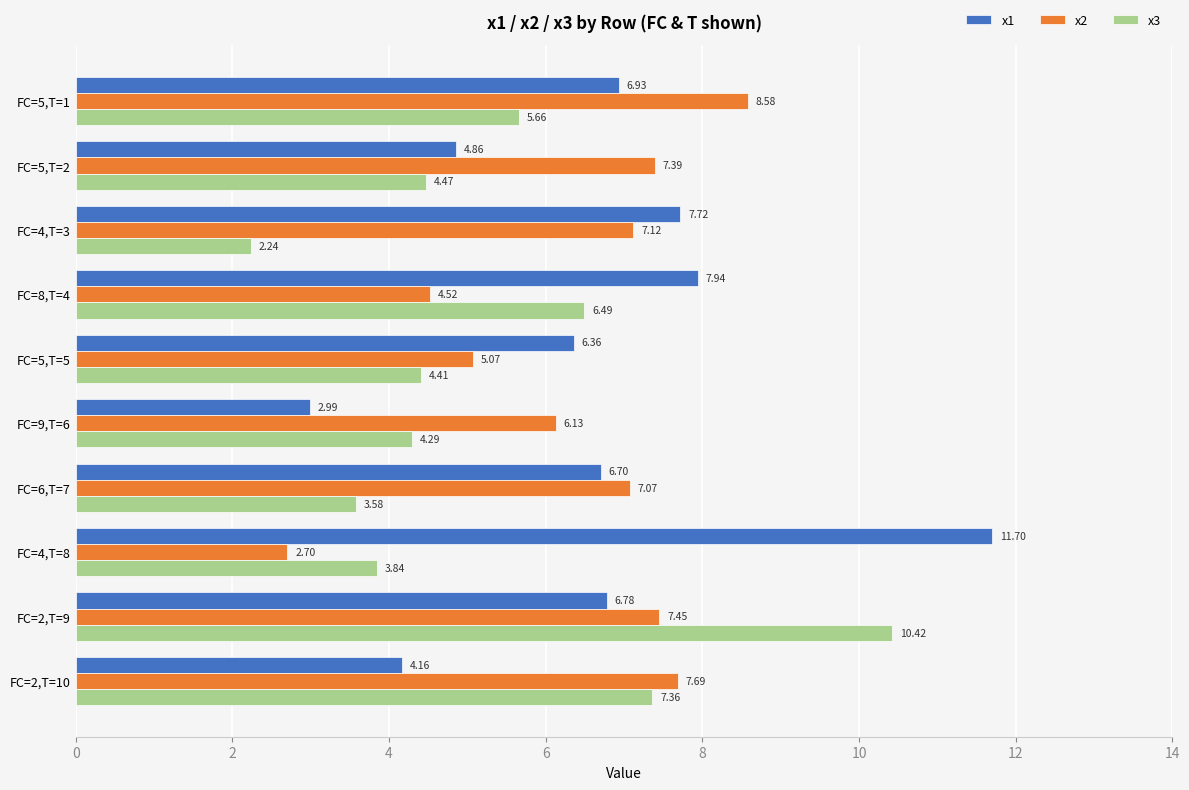

Rank the series by their maximum value, from highest to lowest.

x1, x3, x2